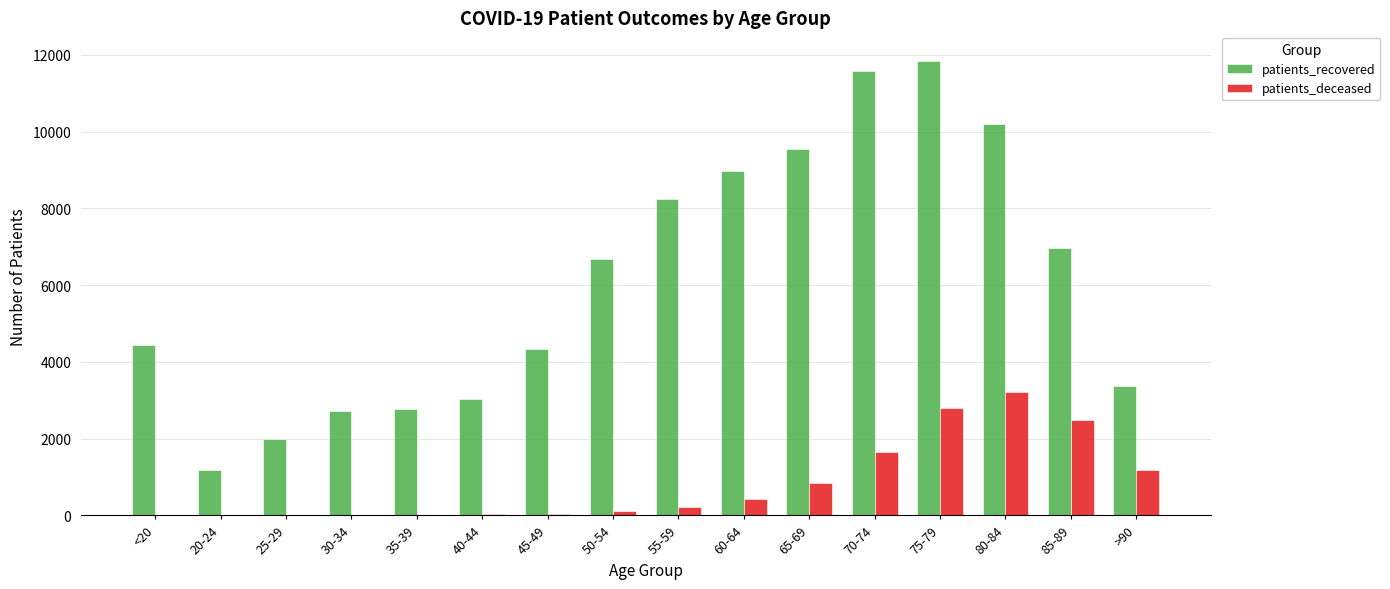

What is the sum of all patients_deceased values?

13038